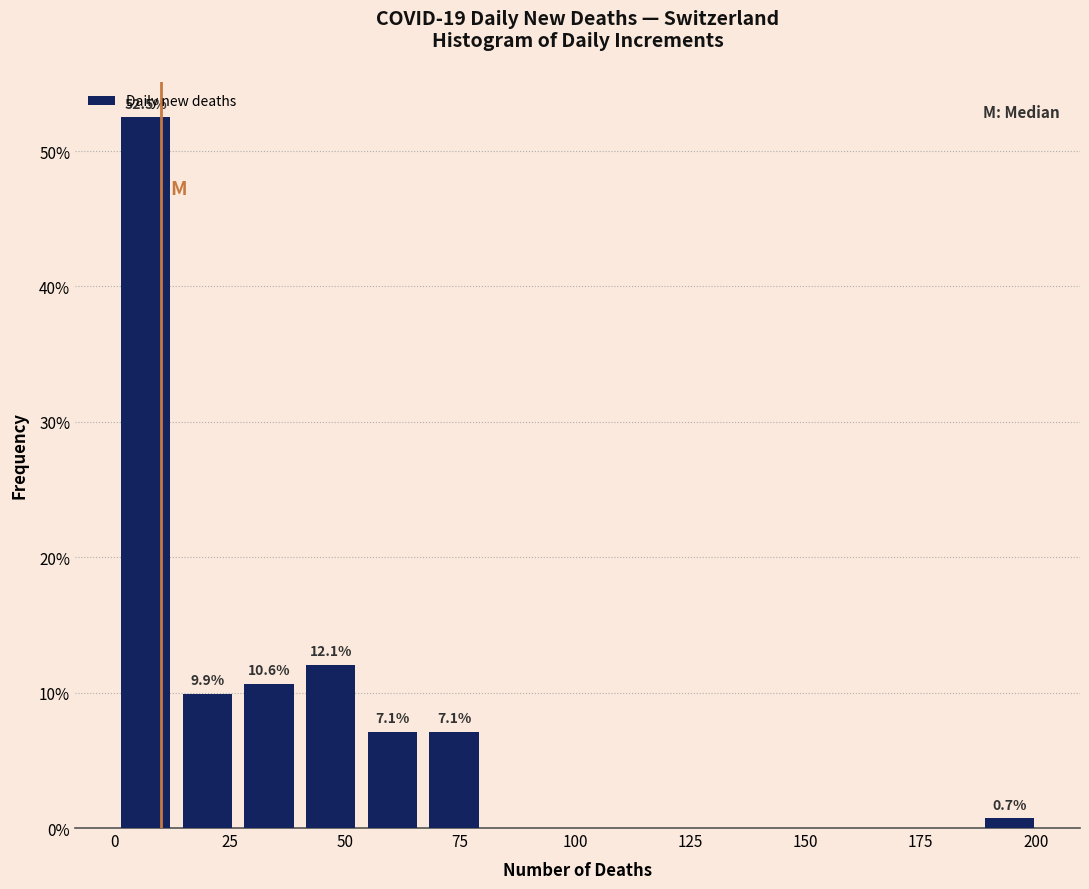

Around what value on the x-axis is the tallest bar? Give the approximate position of its centre, as read against the axis.

5